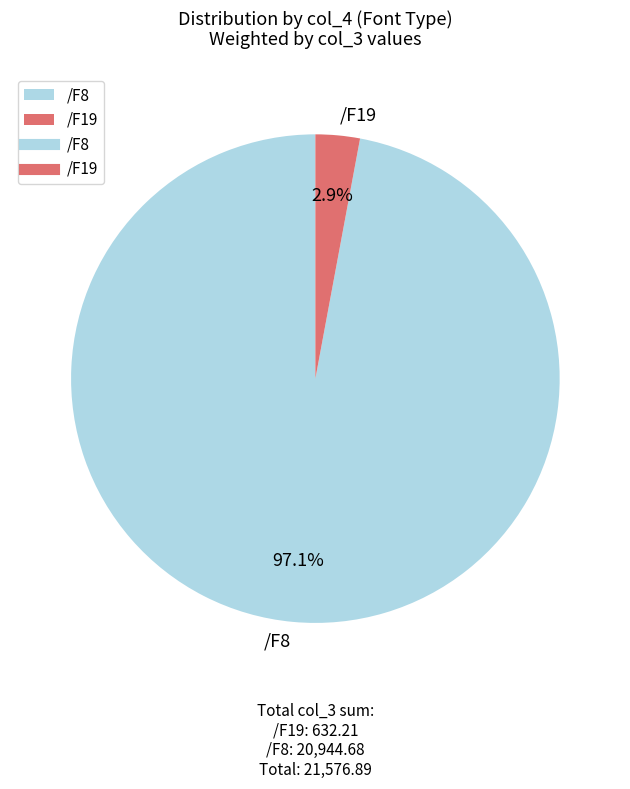

Between /F19 and /F8, which is larger?

/F8